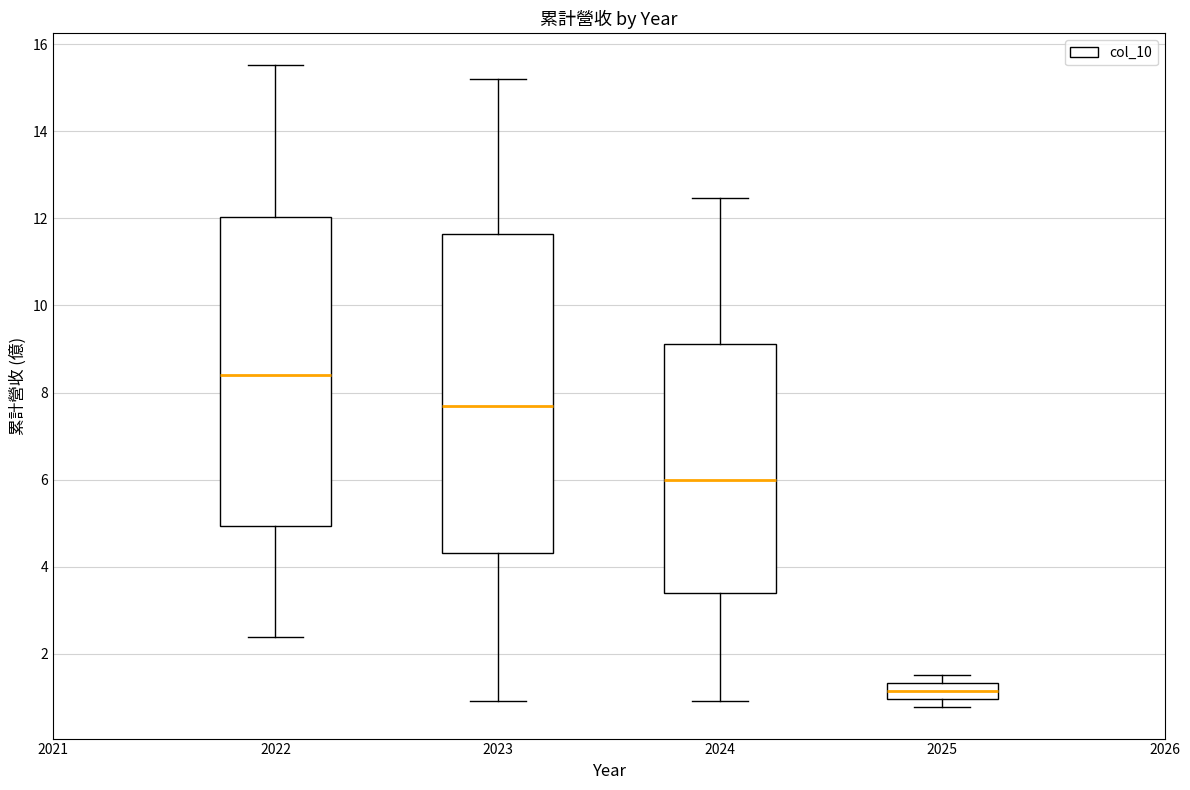

Which box is the tallest, from its lower edge to its upper edge?

2023